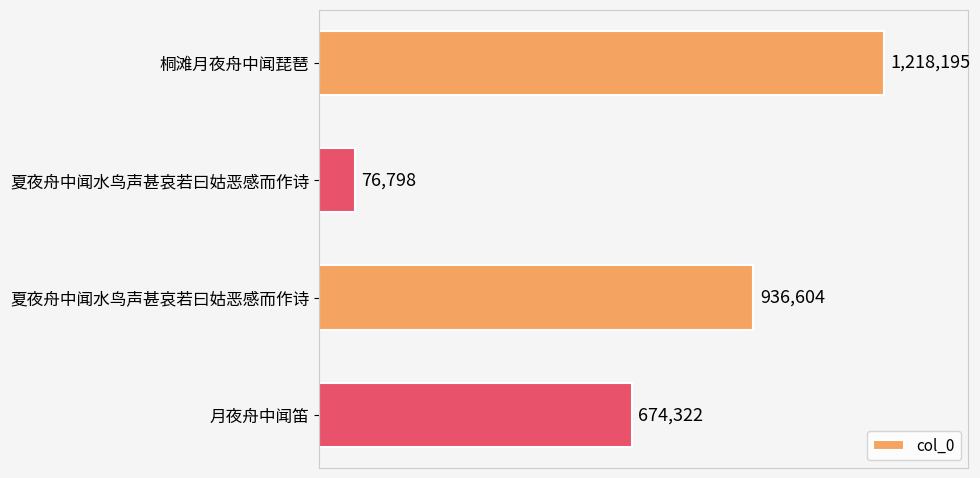

Does the chart contain any negative values?

No